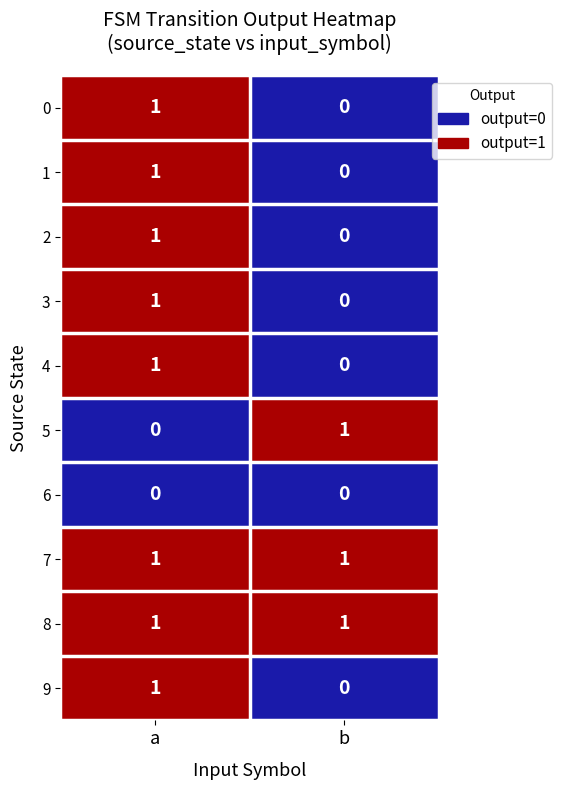

Is it true that 4 equals 1 at a?

True